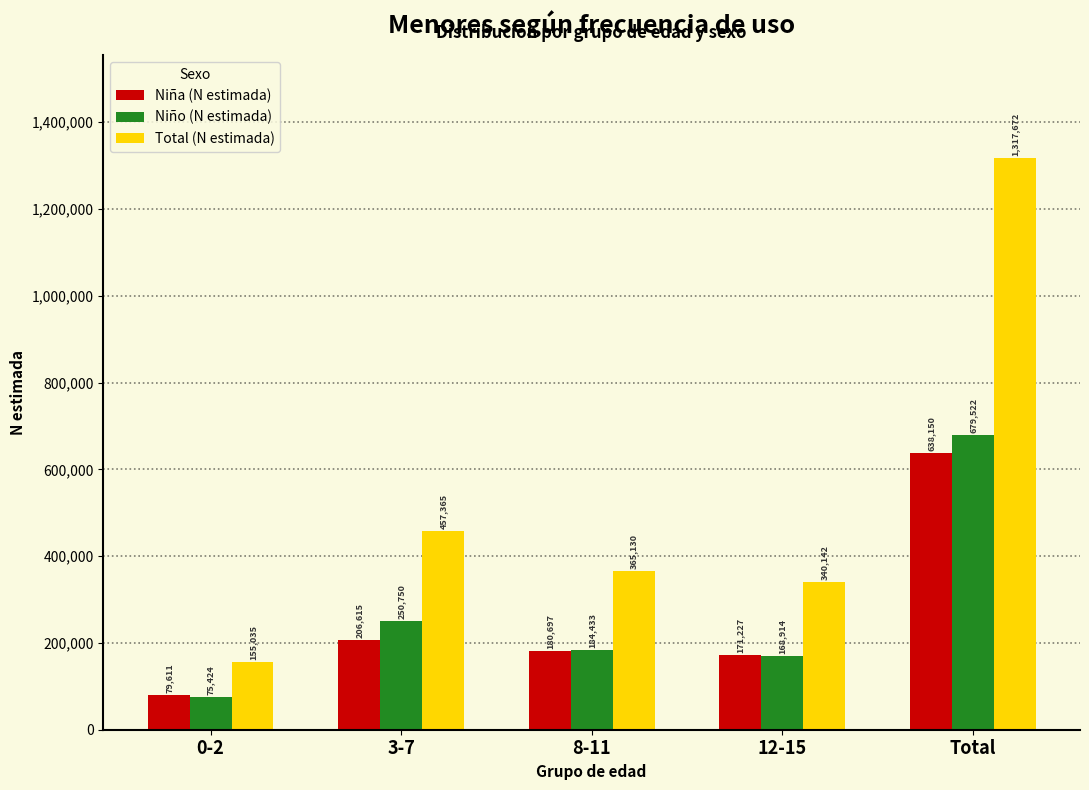

Reading right to left, list all the values displayed in this chart.

Niña (N estimada): 638150	171227	180697	206615	79611
Niño (N estimada): 679522	168914	184433	250750	75424
Total (N estimada): 1317672	340142	365130	457365	155035